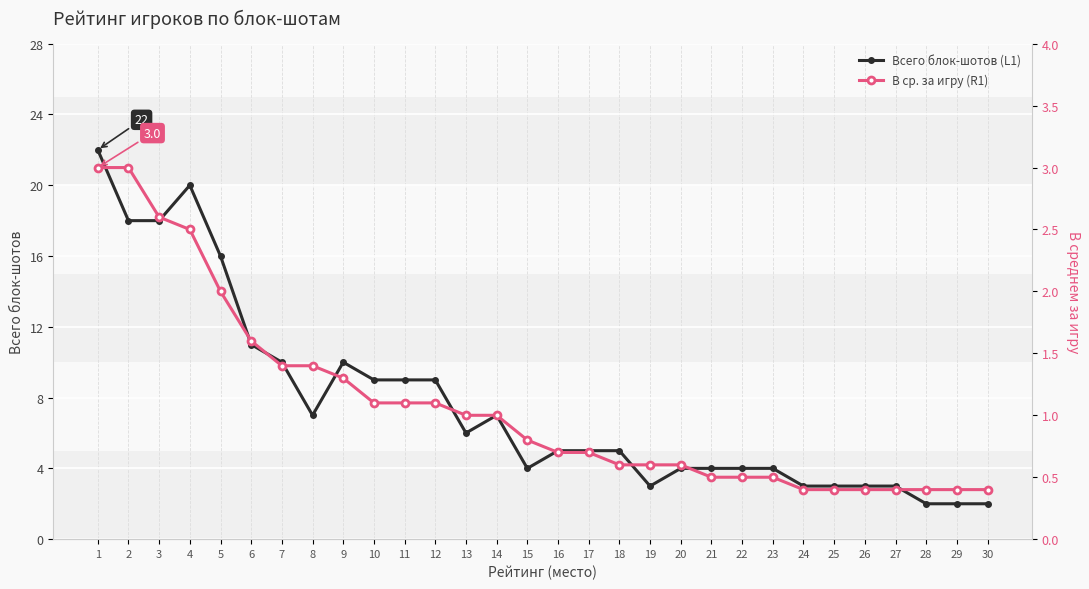

In Всего блок-шотов (L1), how many points are higher than both neighbors (excluding endpoints)?

3